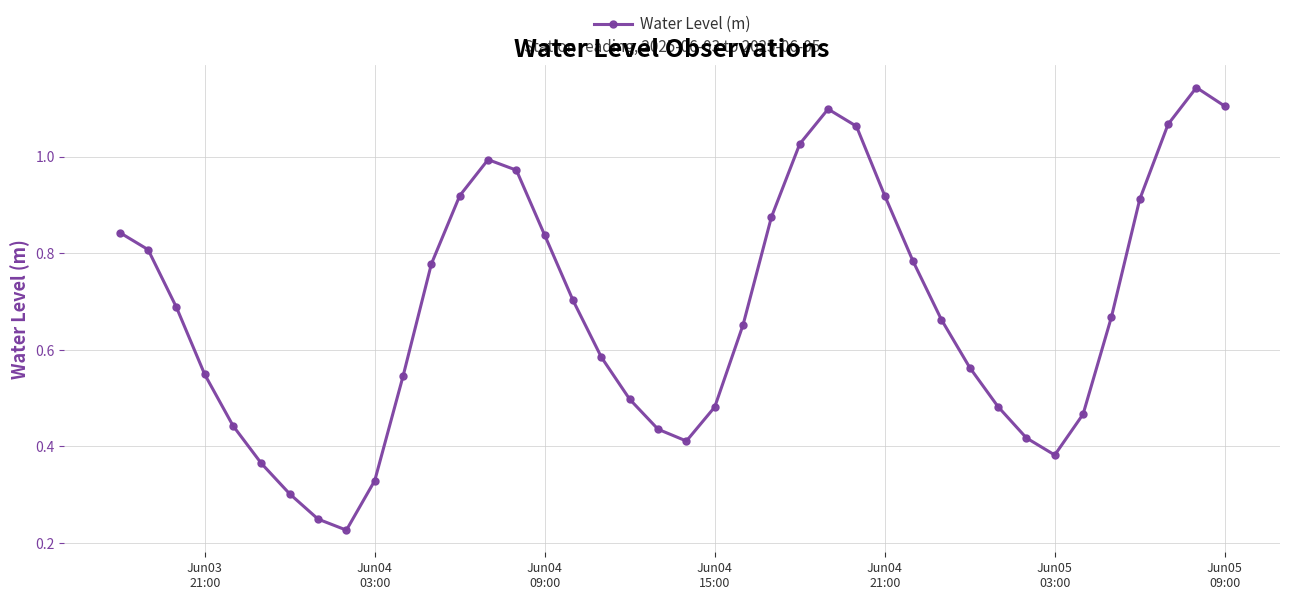

What is the sum of all values?

27.2